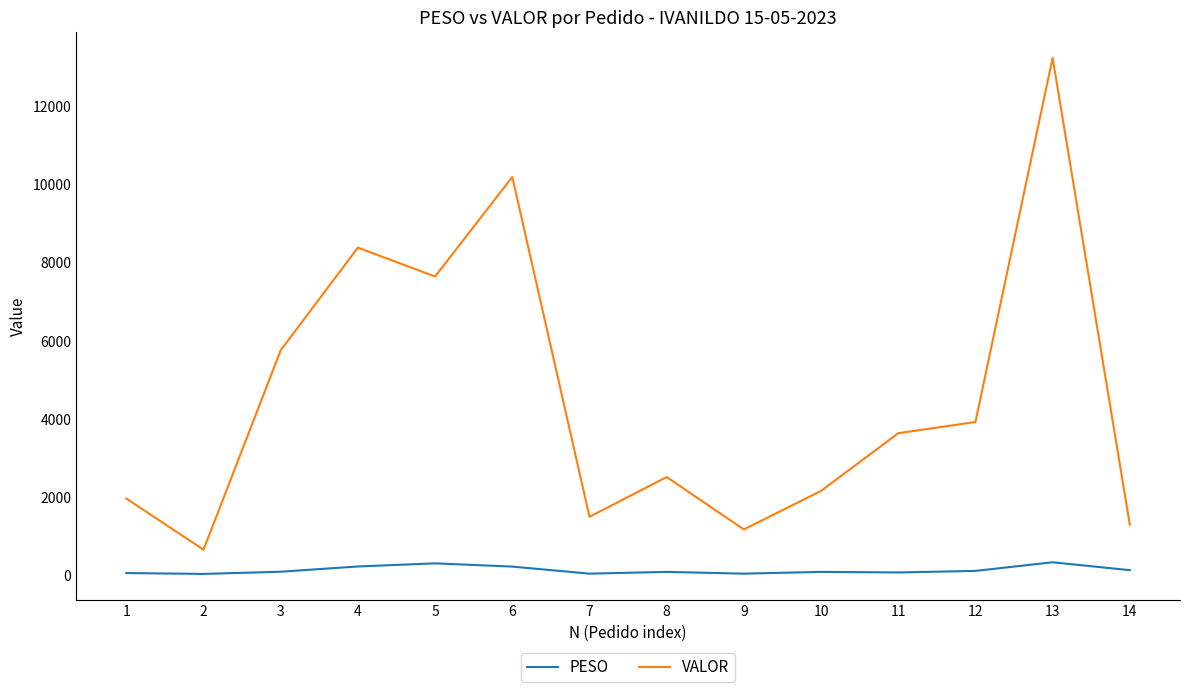

Rank the series by their maximum value, from highest to lowest.

VALOR, PESO